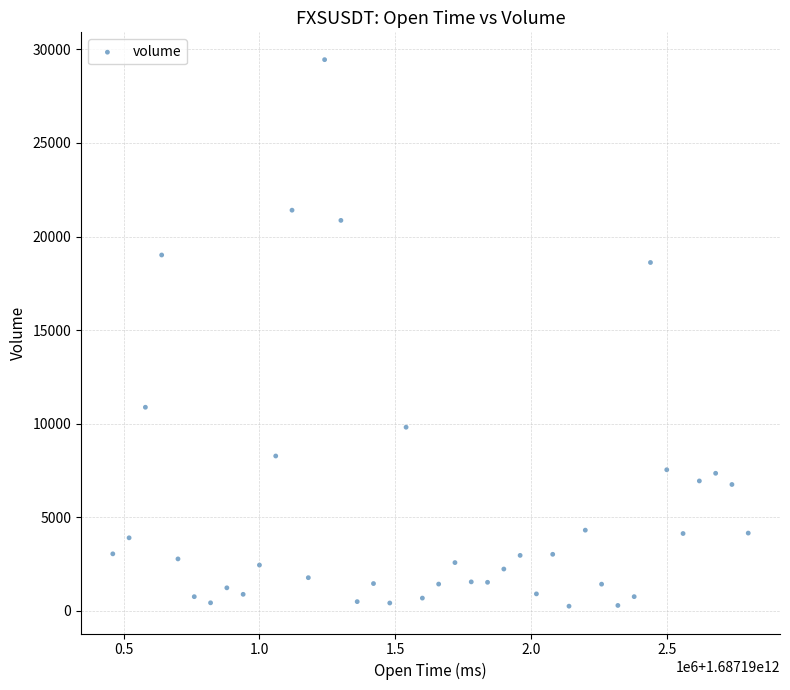

What is the range of X values (max minus min)?

2340000.0